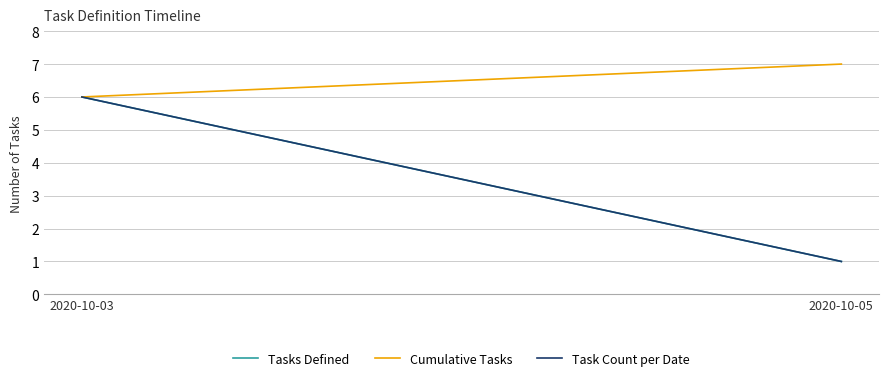

What are all the series names shown in the legend?

Tasks Defined, Cumulative Tasks, Task Count per Date